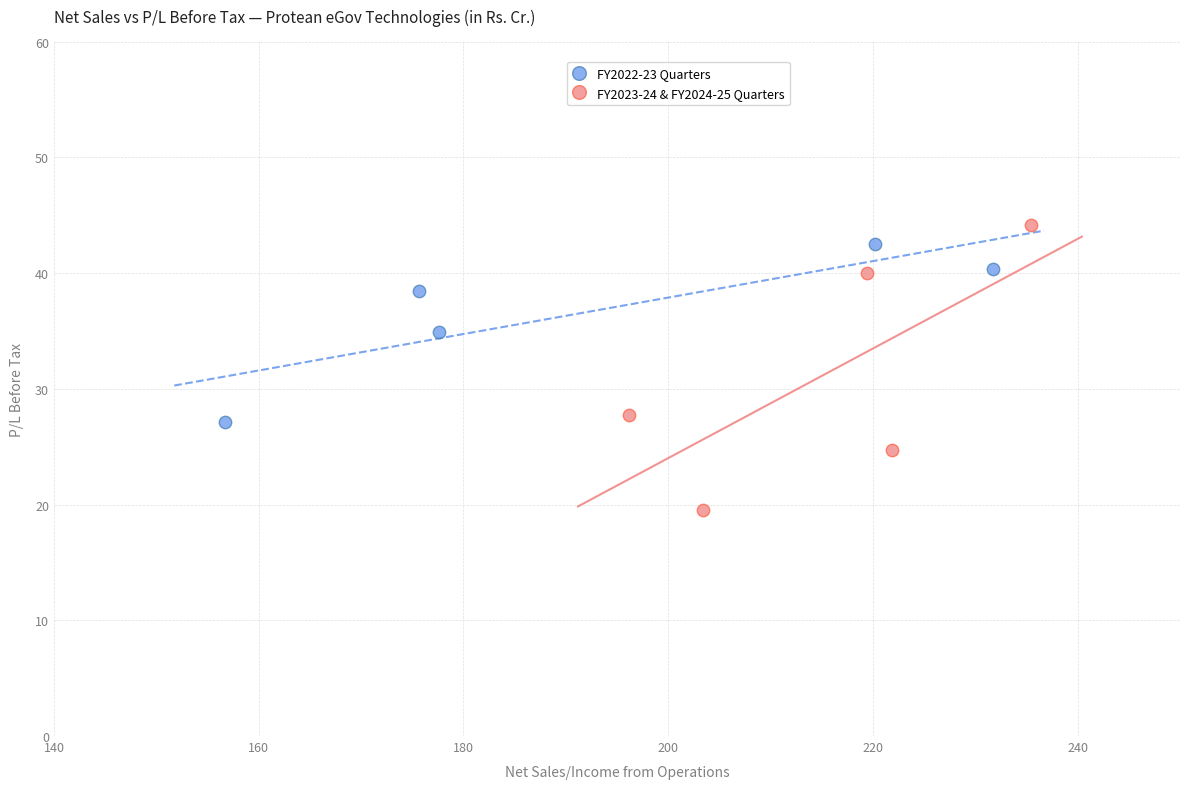

Which series reaches the minimum Y coordinate?

FY2023-24 & FY2024-25 Quarters